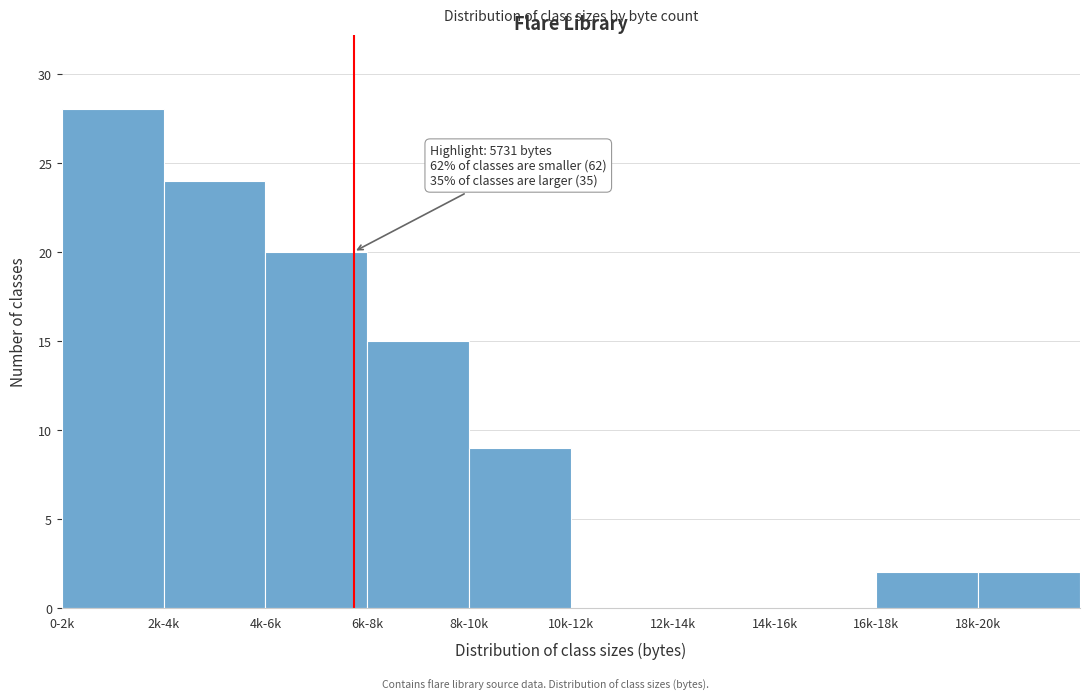

Reading right to left, what are all the values shown in this chart?

18k-20k=2	16k-18k=2	14k-16k=0	12k-14k=0	10k-12k=0	8k-10k=9	6k-8k=15	4k-6k=20	2k-4k=24	0-2k=28